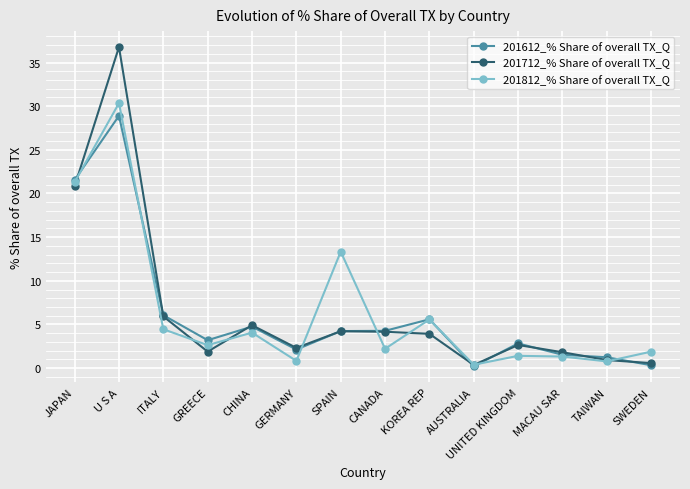

At which category does the chart reach its peak across all series?

U S A